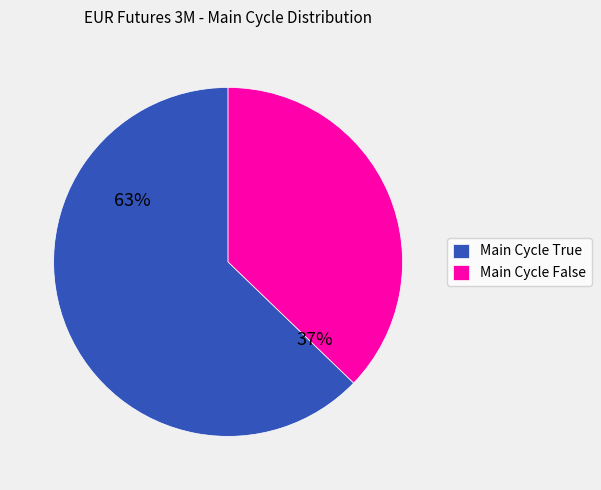

Is the sum of Main Cycle False and Main Cycle True greater than half?

Yes